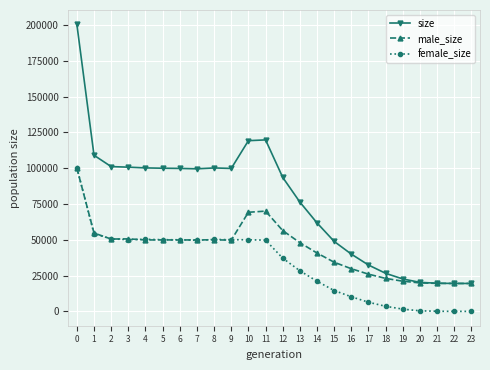

What are all the series names shown in the legend?

size, male_size, female_size